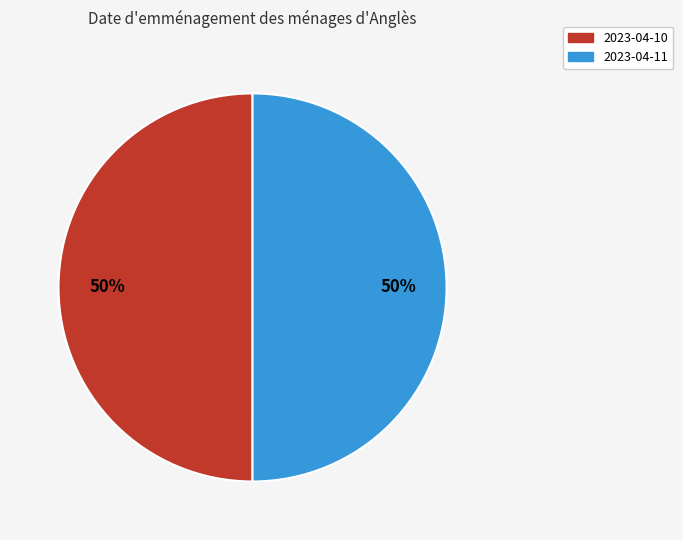

Approximately how many times larger is the value at 2023-04-10 compared to 2023-04-11?

1.0